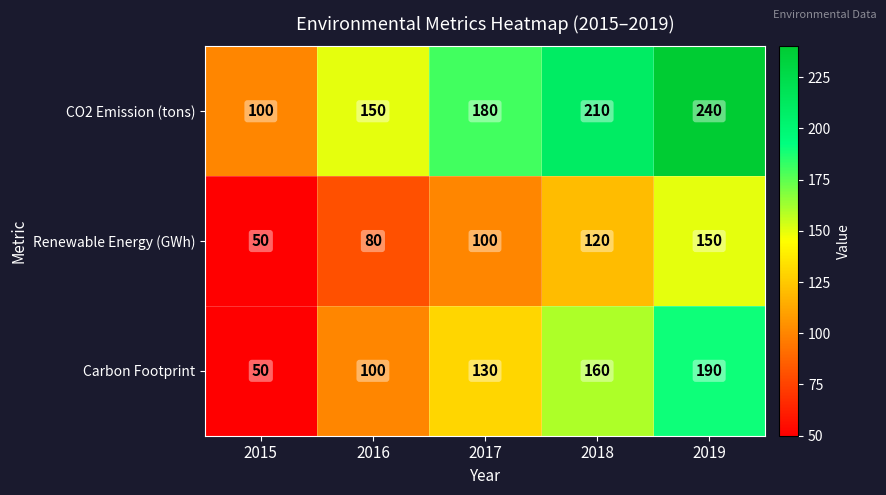

Count the Renewable Energy (GWh) values in the range 80 to 120.

3